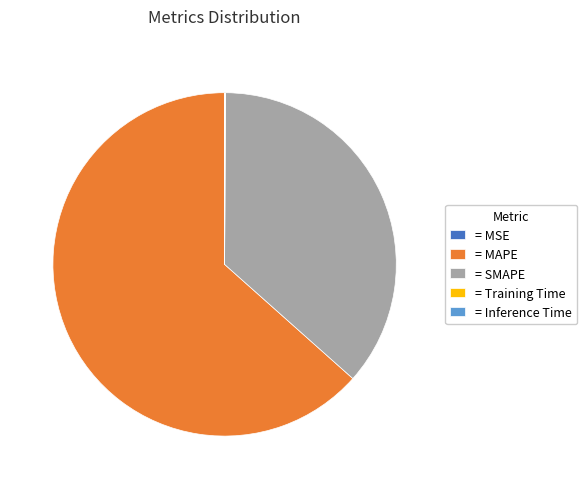

The = MAPE slice represents 55% of the pie. True or false?

False